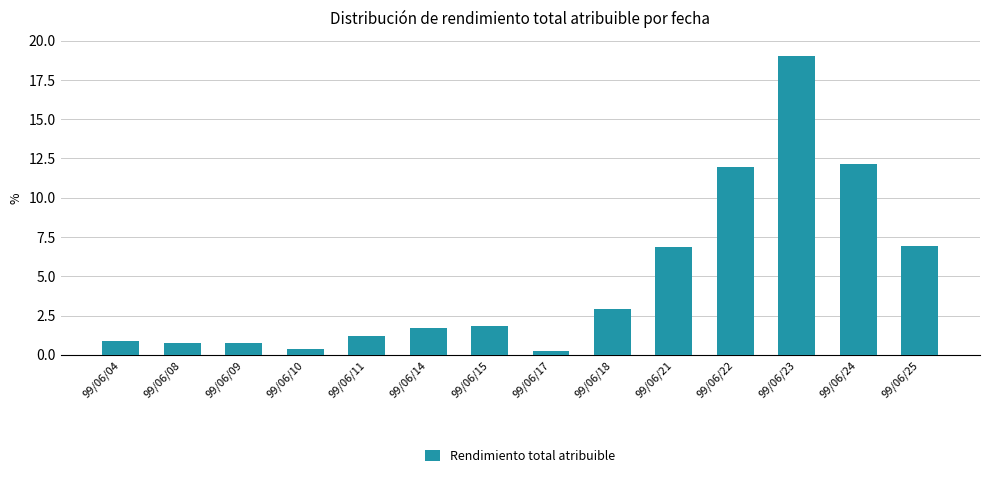

Read the value at 99/06/09.

0.7